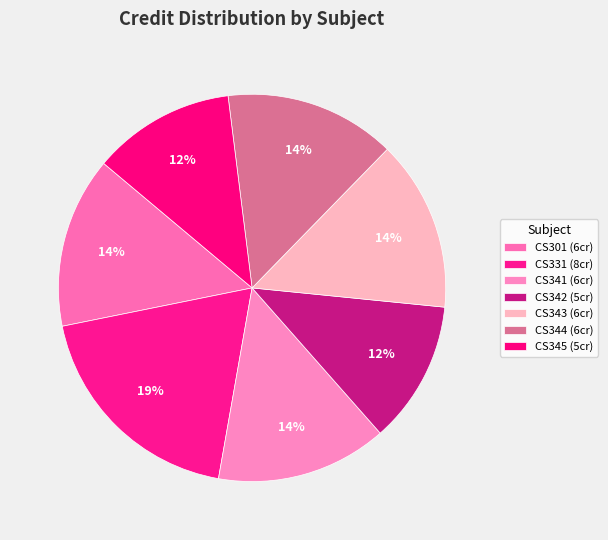

Count the number of slices in the pie.

7